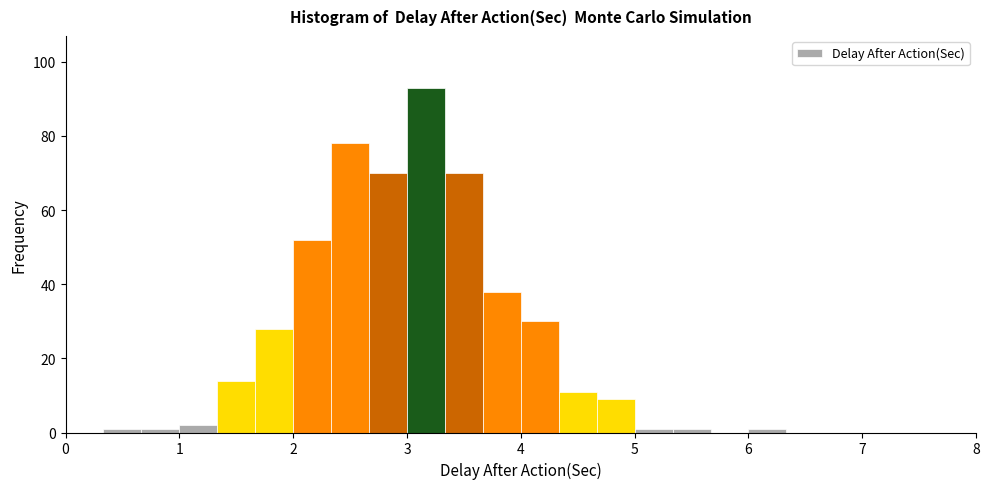

Around what value on the x-axis is the tallest bar? Give the approximate position of its centre, as read against the axis.

3.2